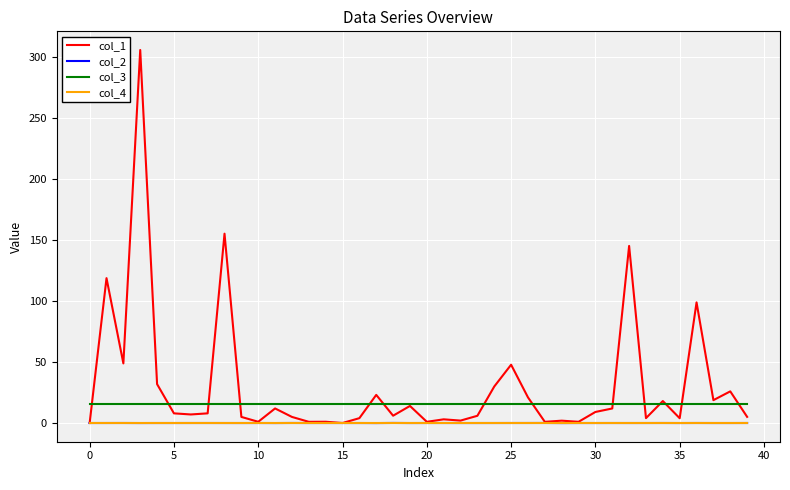

How many series are shown in this chart?

4